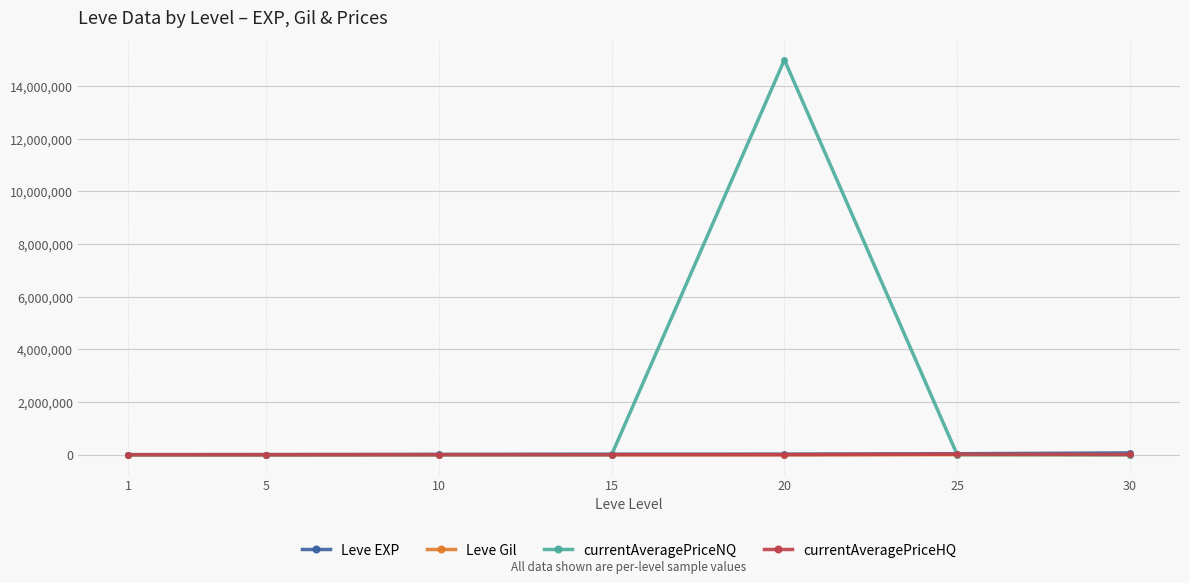

Which series has the largest range (max minus min)?

currentAveragePriceNQ